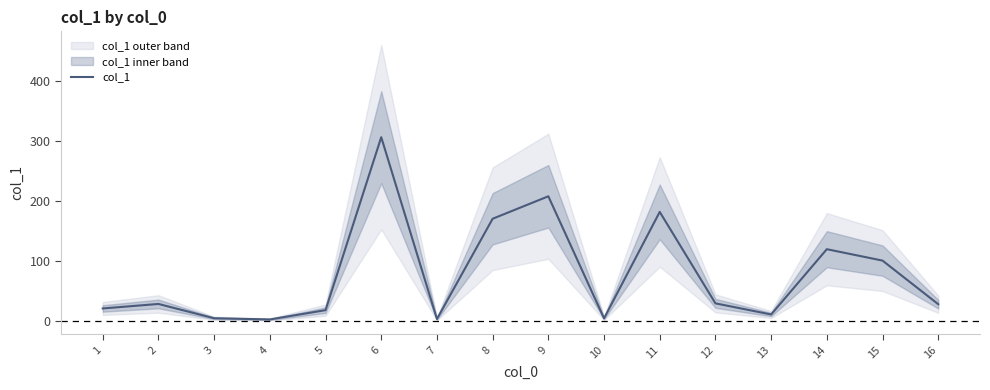

How many points are higher than both their immediate neighbors (excluding endpoints)?

5